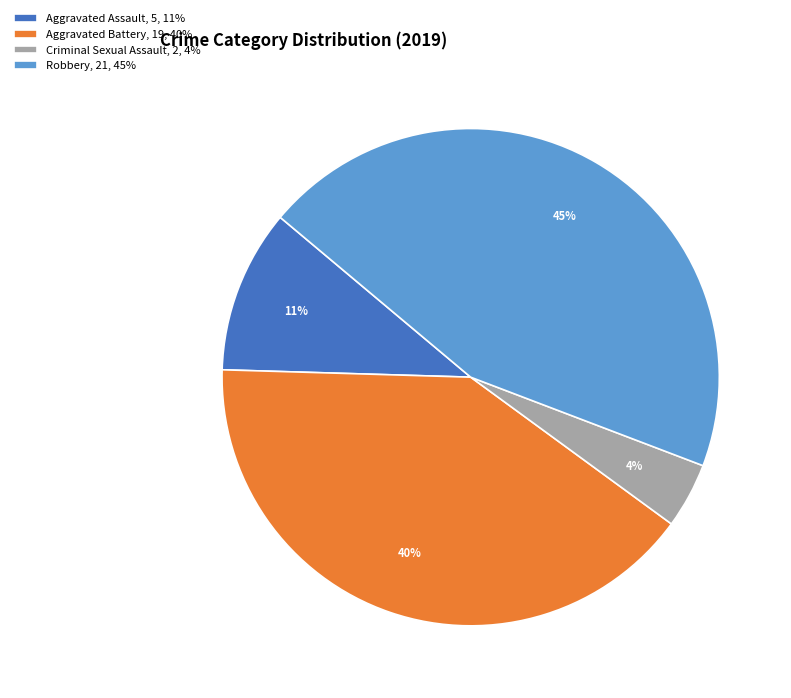

To the nearest percent, what is the combined percentage of Robbery, 21, 45% and Criminal Sexual Assault, 2, 4%?

49%